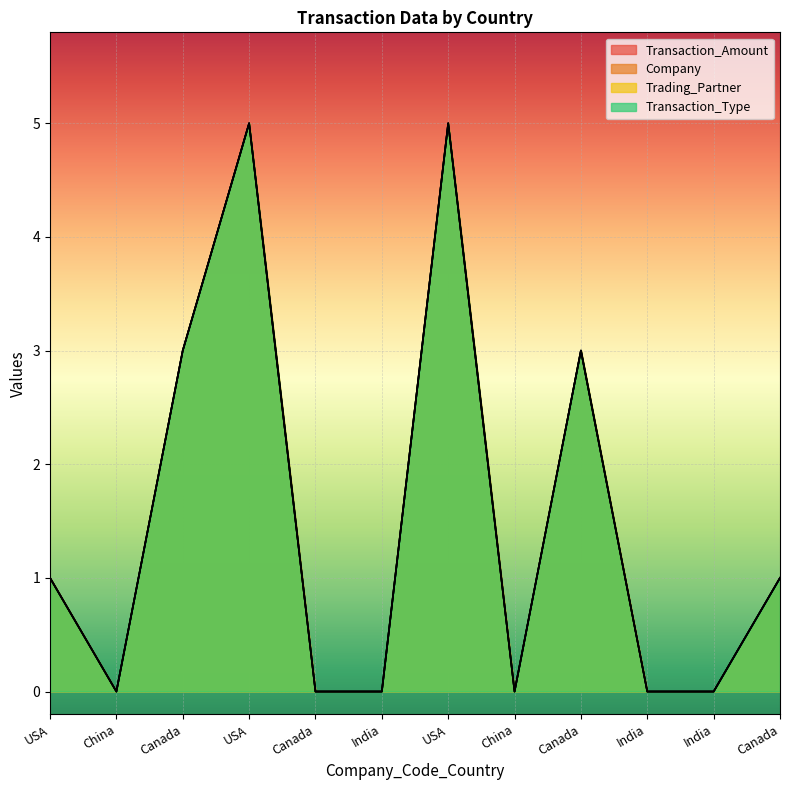

At India, list the series in order from smallest to largest.

Transaction_Amount, Company, Trading_Partner, Transaction_Type